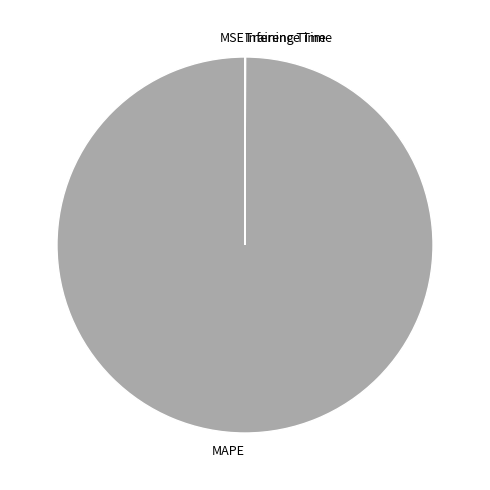

Which category has the biggest portion of the pie?

MAPE